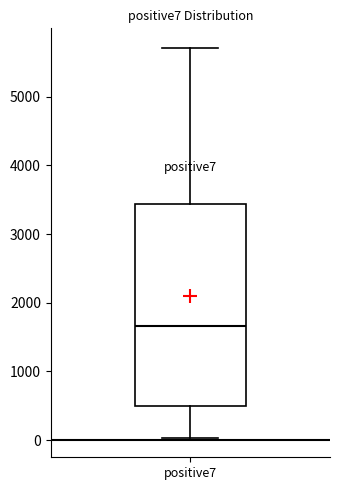

Transcribe this box plot: give where the median line is, the range the box spans, and where the two whiskers end, as read against the y-axis. The values are not printed on the chart, so give them approximately, as read against the axis.

median 1700, box 500 to 3400, whiskers 0 to 5700